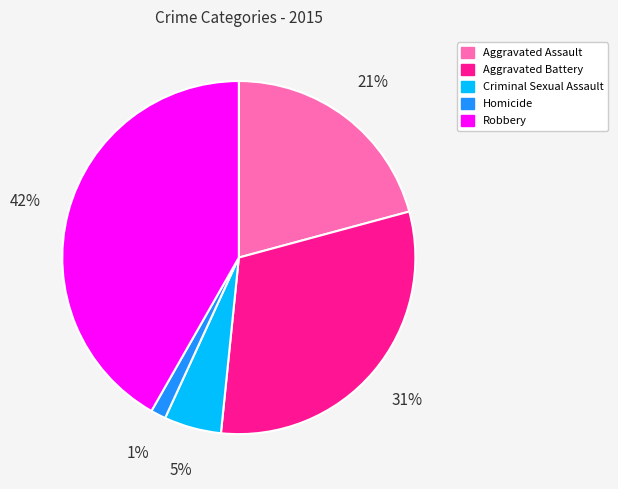

What is the largest slice in the pie chart?

Robbery